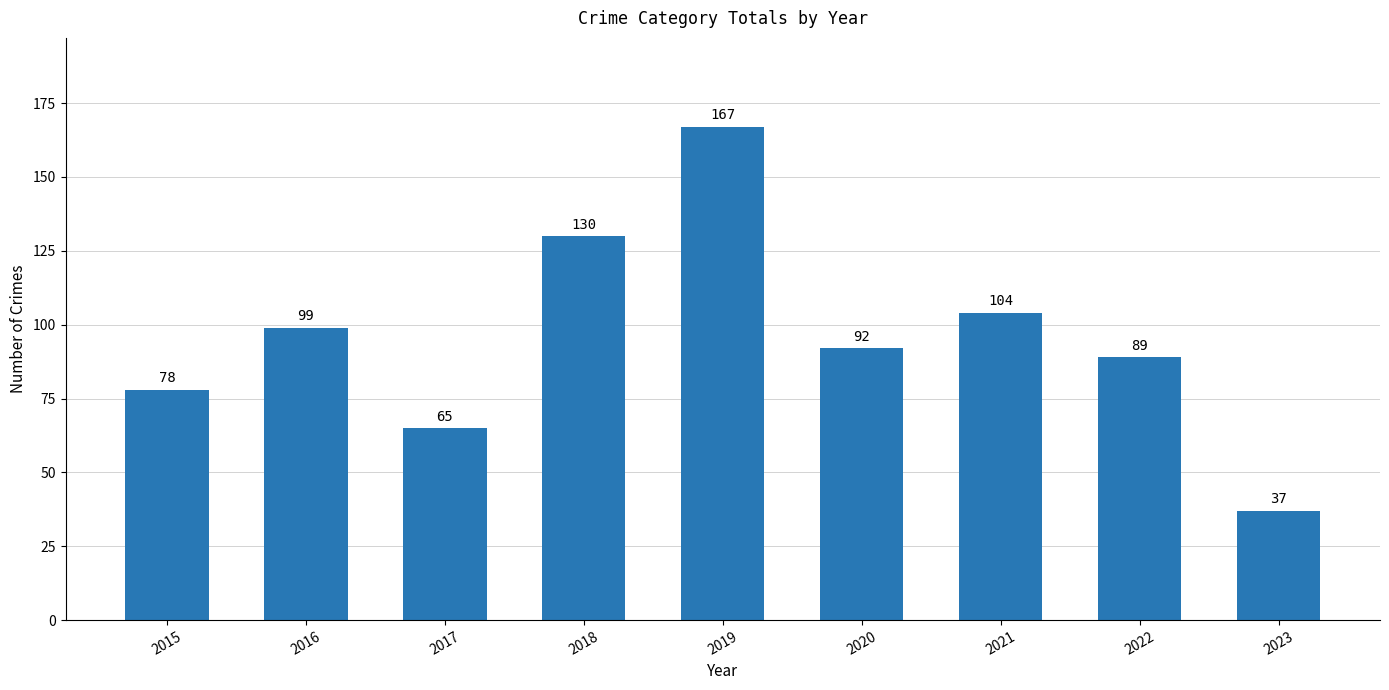

Count the number of categories in the chart.

9